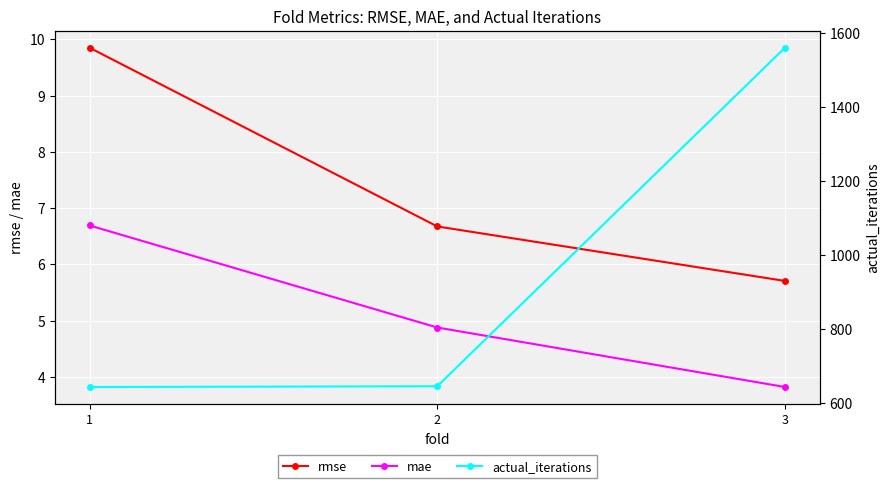

What is the value of the mae point at the 3rd from the left?

3.8